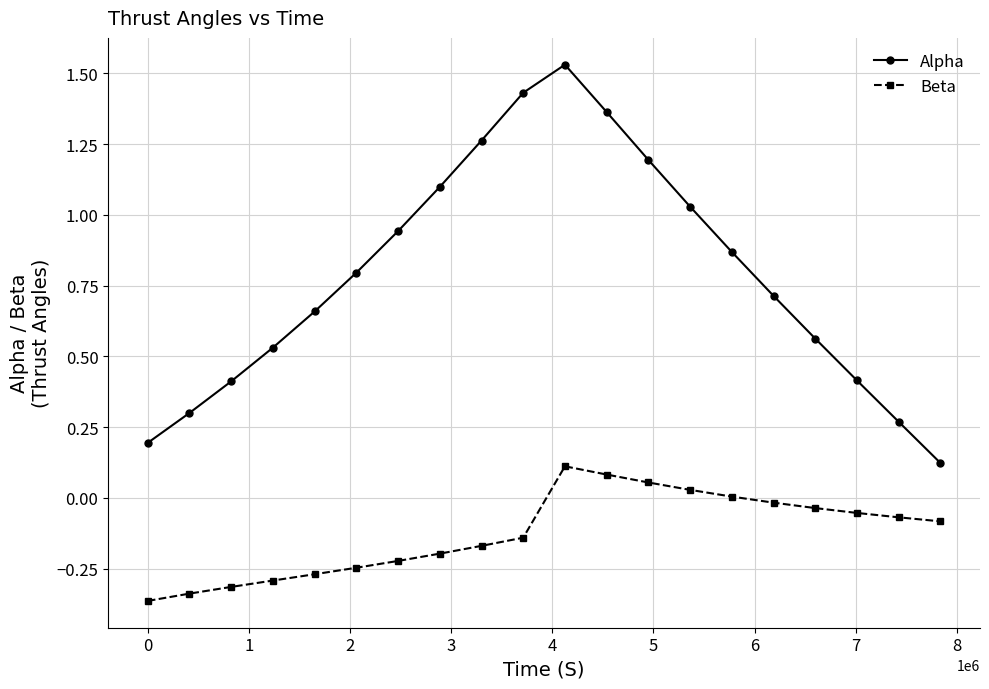

True or false: Alpha and Beta intersect in this chart.

False